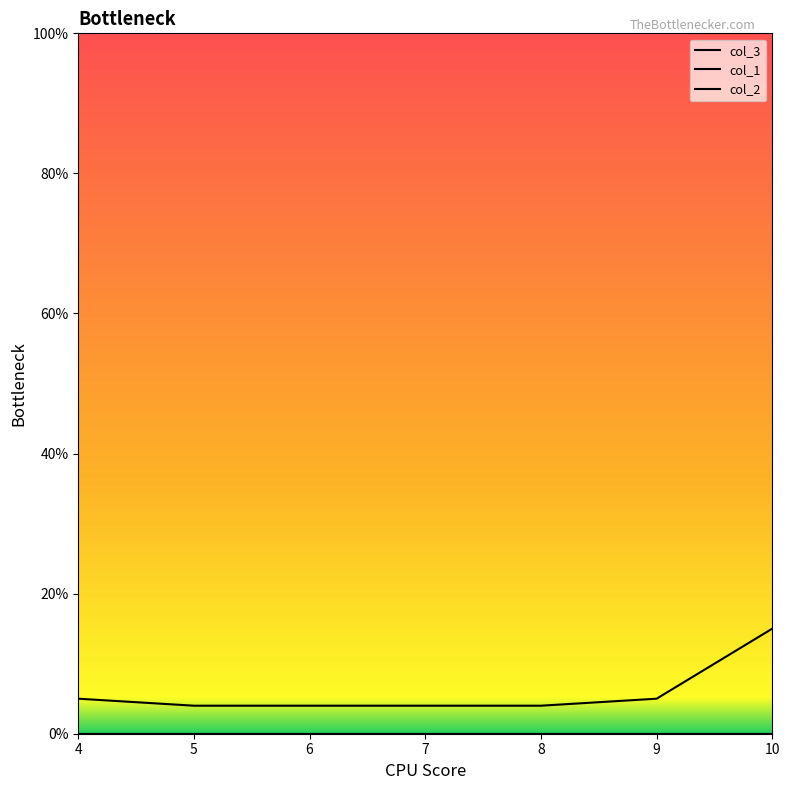

Reading left to right, list all the values displayed in this chart.

col_3: 4=5	5=4	6=4	7=4	8=4	9=5	10=15
col_1: 4=0	5=0	6=0	7=0	8=0	9=0	10=0
col_2: 4=0	5=0	6=0	7=0	8=0	9=0	10=0